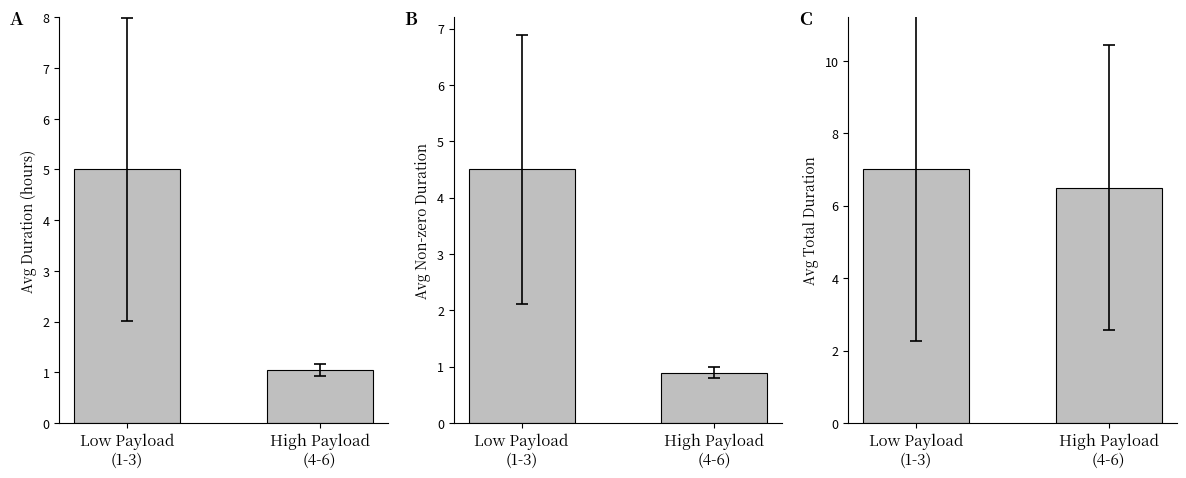

What is the greatest value displayed?

7.0